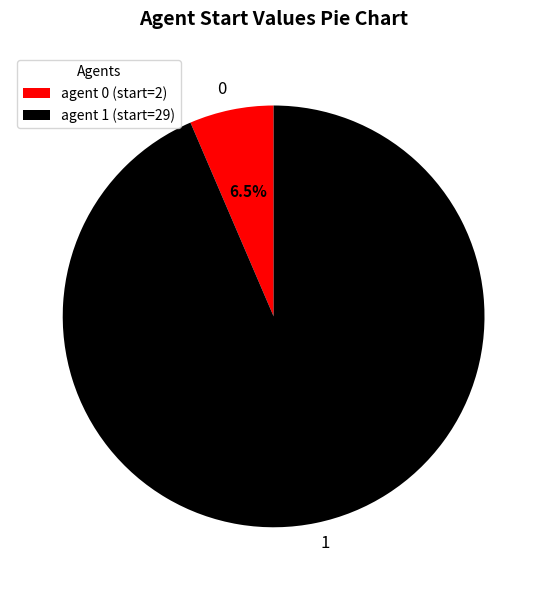

Is there any slice that represents more than half of the pie?

Yes